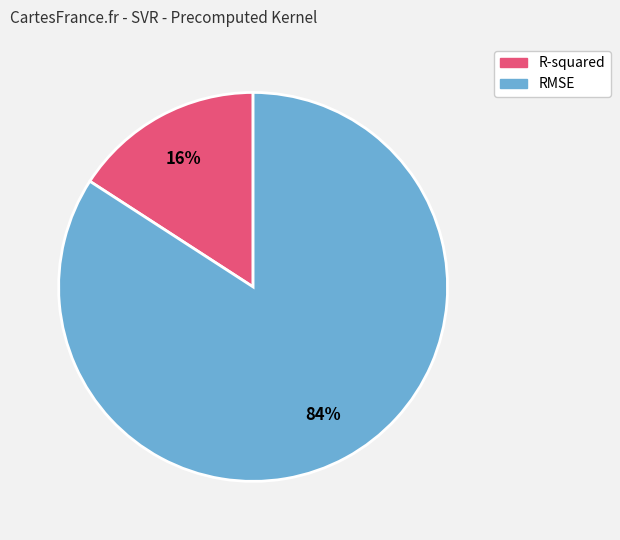

Do R-squared and RMSE together represent more than half of the pie?

Yes